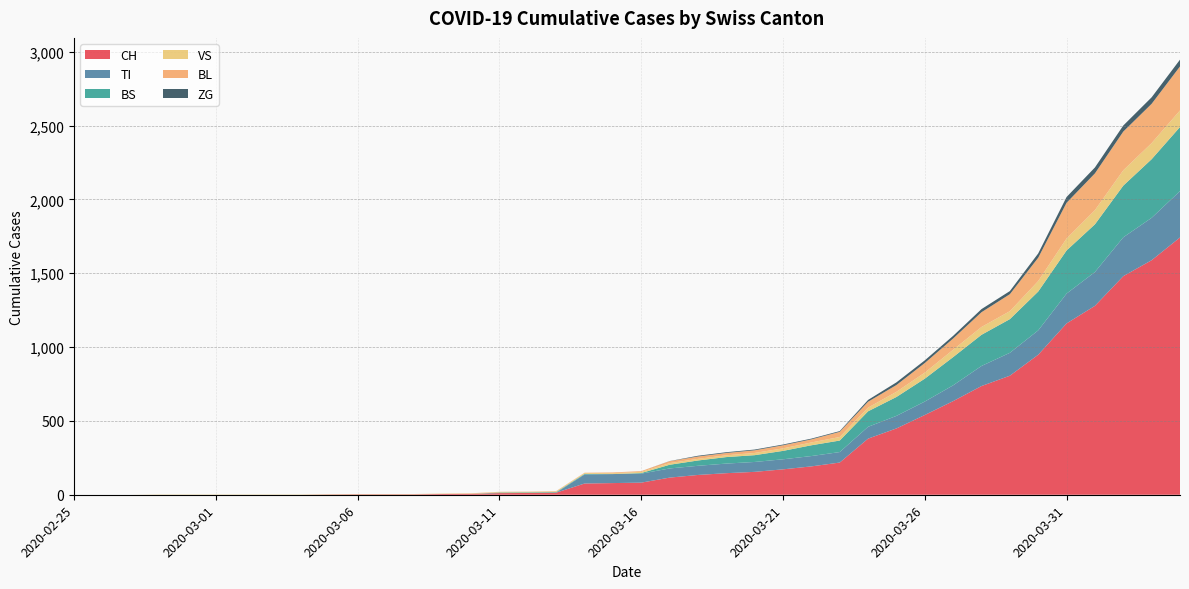

Reading left to right, extract all data points from this chart.

CH: 2020-02-25=0	2020-02-26=0	2020-02-27=0	2020-02-28=0	2020-02-29=0	2020-03-01=0	2020-03-02=0	2020-03-03=0	2020-03-04=0	2020-03-05=2	2020-03-06=3	2020-03-07=3	2020-03-08=3	2020-03-09=5	2020-03-10=6	2020-03-11=11	2020-03-12=12	2020-03-13=14	2020-03-14=76	2020-03-15=79	2020-03-16=82	2020-03-17=116	2020-03-18=134	2020-03-19=146	2020-03-20=155	2020-03-21=172	2020-03-22=192	2020-03-23=218	2020-03-24=380	2020-03-25=449	2020-03-26=540	2020-03-27=634	2020-03-28=736	2020-03-29=806	2020-03-30=948	2020-03-31=1160	2020-04-01=1279	2020-04-02=1480	2020-04-03=1588	2020-04-04=1742
TI: 2020-02-25=0	2020-02-26=0	2020-02-27=0	2020-02-28=0	2020-02-29=0	2020-03-01=0	2020-03-02=0	2020-03-03=0	2020-03-04=0	2020-03-05=0	2020-03-06=0	2020-03-07=0	2020-03-08=0	2020-03-09=0	2020-03-10=0	2020-03-11=0	2020-03-12=0	2020-03-13=0	2020-03-14=61	2020-03-15=61	2020-03-16=61	2020-03-17=62	2020-03-18=62	2020-03-19=65	2020-03-20=67	2020-03-21=68	2020-03-22=70	2020-03-23=71	2020-03-24=80	2020-03-25=85	2020-03-26=91	2020-03-27=107	2020-03-28=136	2020-03-29=155	2020-03-30=165	2020-03-31=202	2020-04-01=229	2020-04-02=263	2020-04-03=287	2020-04-04=314
BS: 2020-02-25=0	2020-02-26=0	2020-02-27=0	2020-02-28=0	2020-02-29=0	2020-03-01=0	2020-03-02=0	2020-03-03=0	2020-03-04=0	2020-03-05=0	2020-03-06=0	2020-03-07=0	2020-03-08=0	2020-03-09=0	2020-03-10=0	2020-03-11=4	2020-03-12=4	2020-03-13=4	2020-03-14=4	2020-03-15=0	2020-03-16=4	2020-03-17=25	2020-03-18=36	2020-03-19=44	2020-03-20=46	2020-03-21=57	2020-03-22=73	2020-03-23=78	2020-03-24=105	2020-03-25=128	2020-03-26=155	2020-03-27=191	2020-03-28=211	2020-03-29=228	2020-03-30=263	2020-03-31=292	2020-04-01=323	2020-04-02=350	2020-04-03=397	2020-04-04=434
VS: 2020-02-25=0	2020-02-26=0	2020-02-27=0	2020-02-28=2	2020-02-29=2	2020-03-01=2	2020-03-02=2	2020-03-03=2	2020-03-04=2	2020-03-05=2	2020-03-06=2	2020-03-07=2	2020-03-08=2	2020-03-09=2	2020-03-10=2	2020-03-11=3	2020-03-12=3	2020-03-13=5	2020-03-14=6	2020-03-15=6	2020-03-16=8	2020-03-17=11	2020-03-18=11	2020-03-19=12	2020-03-20=15	2020-03-21=17	2020-03-22=19	2020-03-23=24	2020-03-24=25	2020-03-25=35	2020-03-26=41	2020-03-27=50	2020-03-28=53	2020-03-29=54	2020-03-30=71	2020-03-31=81	2020-04-01=96	2020-04-02=104	2020-04-03=109	2020-04-04=112
BL: 2020-02-25=0	2020-02-26=0	2020-02-27=0	2020-02-28=0	2020-02-29=0	2020-03-01=0	2020-03-02=0	2020-03-03=0	2020-03-04=0	2020-03-05=0	2020-03-06=0	2020-03-07=0	2020-03-08=0	2020-03-09=1	2020-03-10=2	2020-03-11=2	2020-03-12=2	2020-03-13=2	2020-03-14=2	2020-03-15=5	2020-03-16=5	2020-03-17=13	2020-03-18=16	2020-03-19=16	2020-03-20=18	2020-03-21=21	2020-03-22=21	2020-03-23=35	2020-03-24=40	2020-03-25=46	2020-03-26=65	2020-03-27=76	2020-03-28=100	2020-03-29=115	2020-03-30=158	2020-03-31=242	2020-04-01=249	2020-04-02=262	2020-04-03=266	2020-04-04=298
ZG: 2020-02-25=0	2020-02-26=0	2020-02-27=0	2020-02-28=0	2020-02-29=0	2020-03-01=0	2020-03-02=0	2020-03-03=0	2020-03-04=0	2020-03-05=0	2020-03-06=0	2020-03-07=0	2020-03-08=0	2020-03-09=0	2020-03-10=0	2020-03-11=0	2020-03-12=0	2020-03-13=0	2020-03-14=0	2020-03-15=0	2020-03-16=0	2020-03-17=1	2020-03-18=5	2020-03-19=5	2020-03-20=5	2020-03-21=5	2020-03-22=5	2020-03-23=5	2020-03-24=12	2020-03-25=18	2020-03-26=18	2020-03-27=18	2020-03-28=21	2020-03-29=21	2020-03-30=29	2020-03-31=39	2020-04-01=40	2020-04-02=41	2020-04-03=44	2020-04-04=46